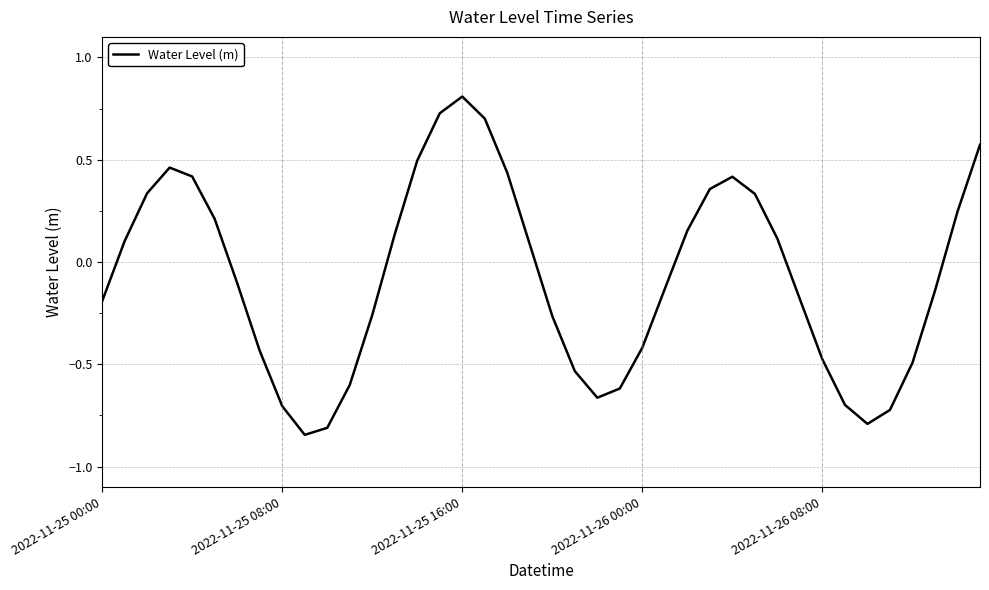

How many lines are shown in the chart?

1